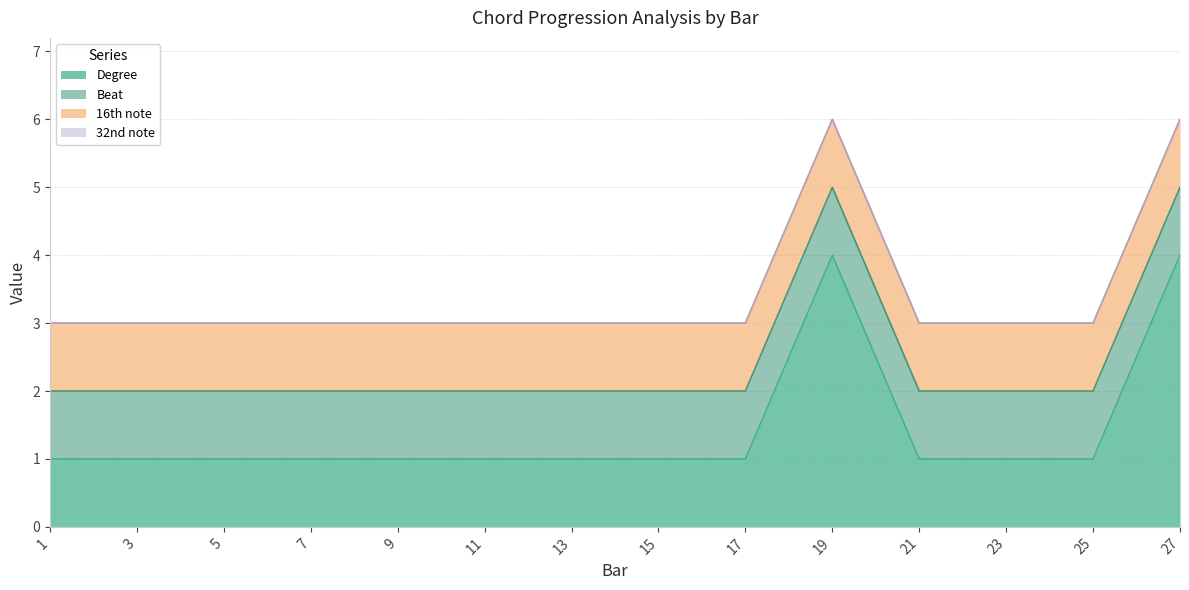

Which label corresponds to the largest value in the chart?

19